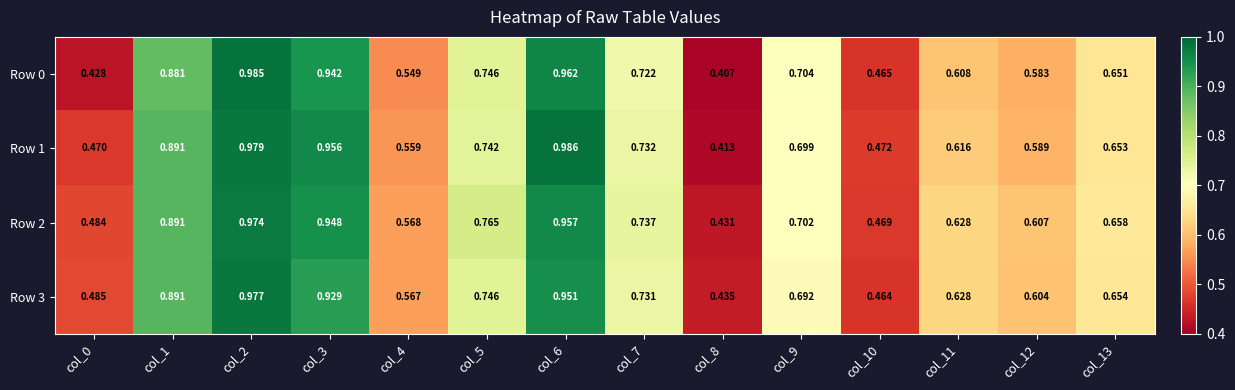

Which series has the largest total across all categories?

Row 2